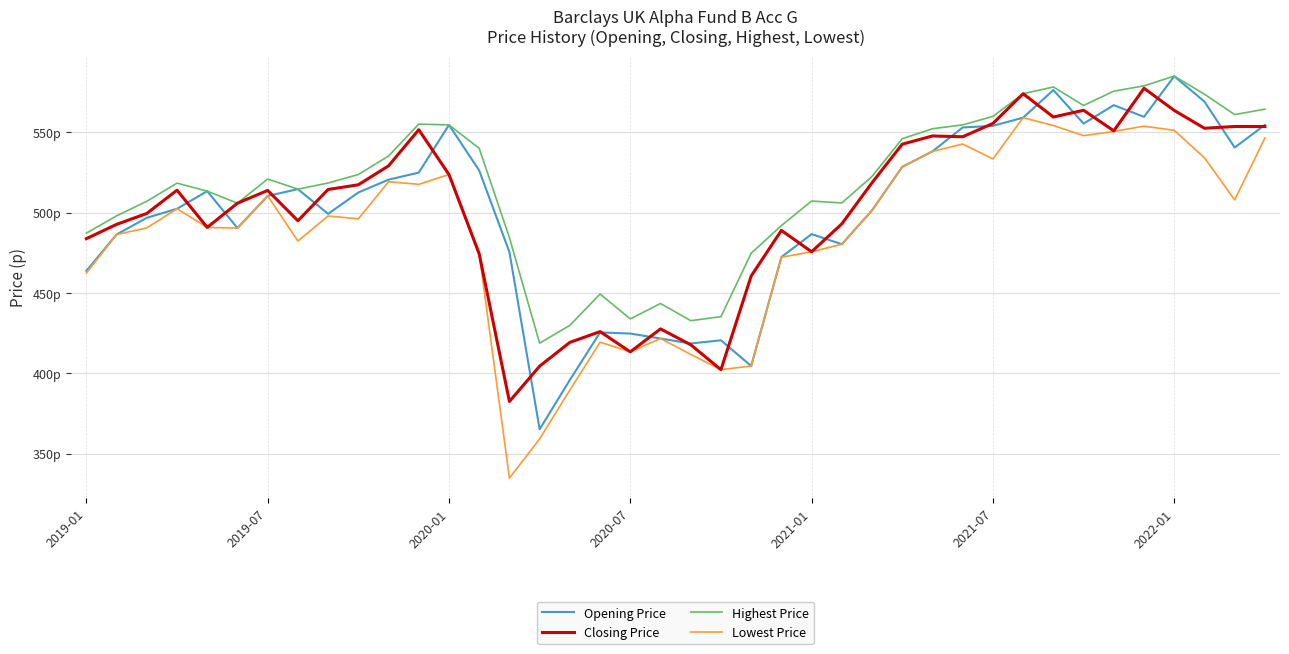

What are all the series names shown in the legend?

Opening Price, Closing Price, Highest Price, Lowest Price